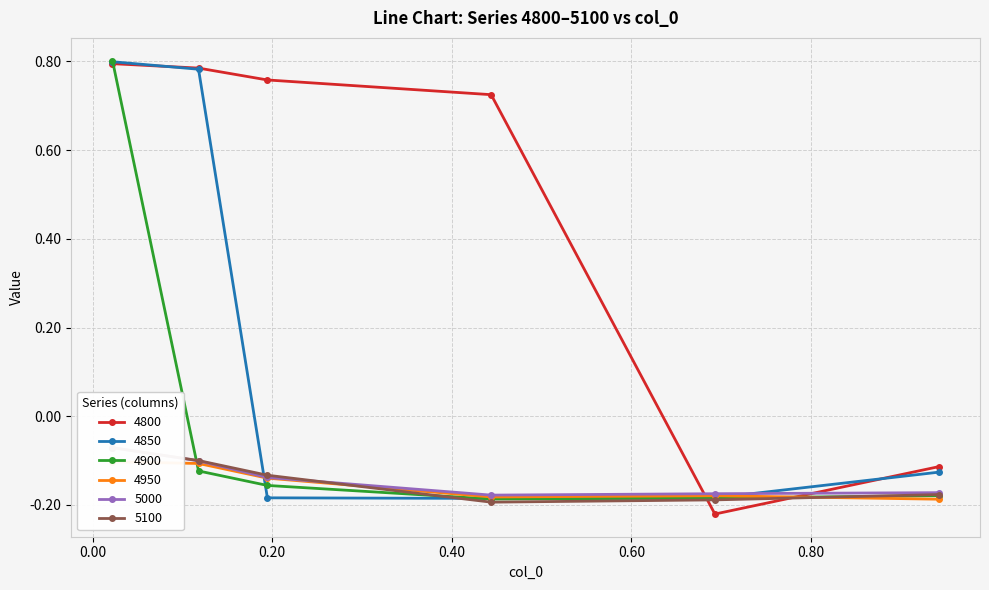

What are all the series names shown in the legend?

4800, 4850, 4900, 4950, 5000, 5100